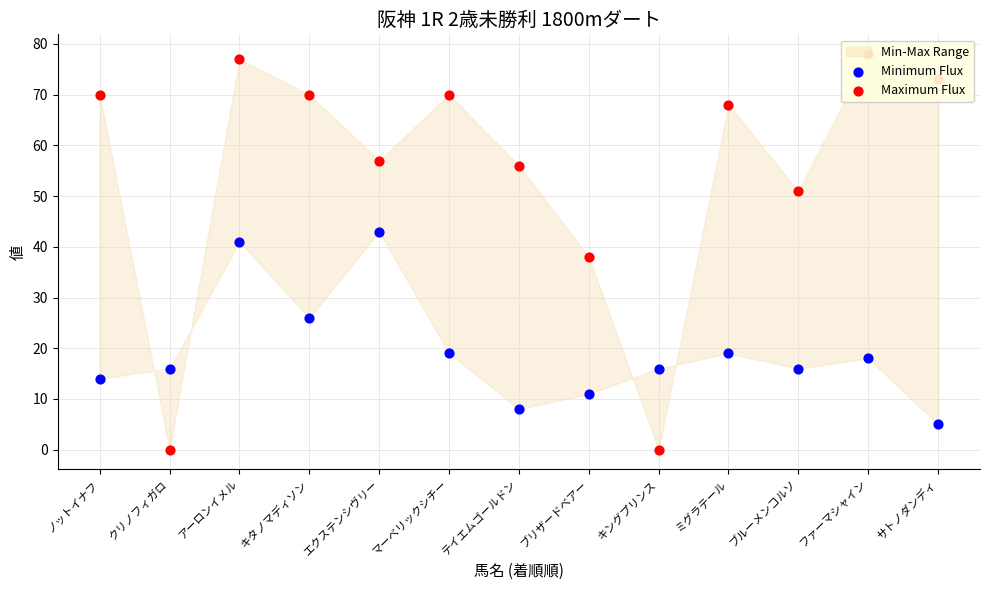

At which category is the sum across all series the highest?

アーロンイメル